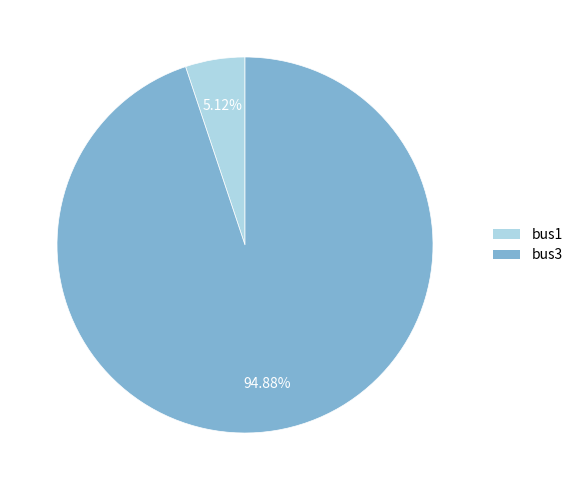

What is the total percentage of bus1 and bus3?

100.0%